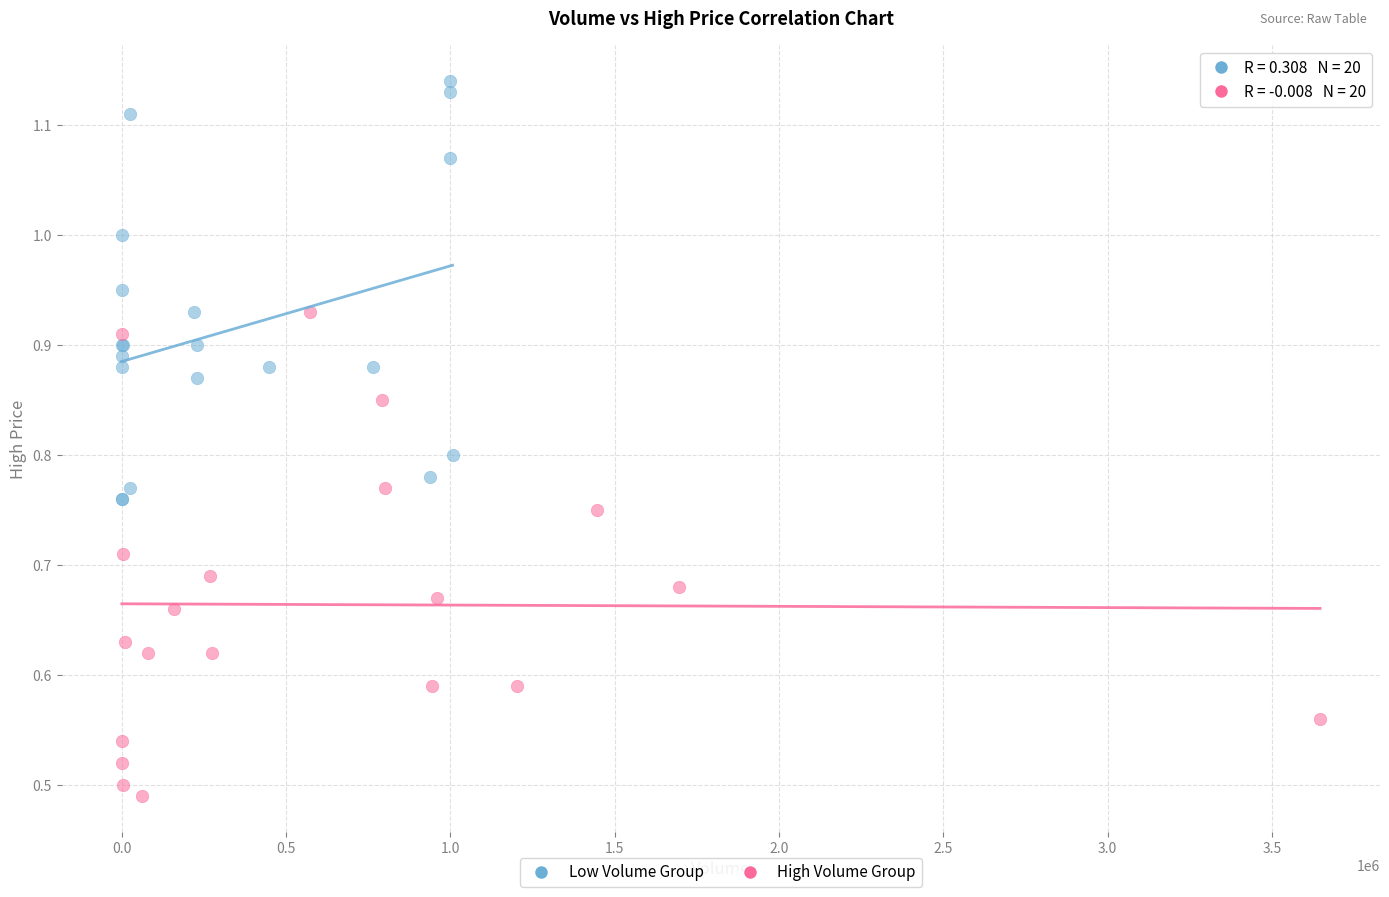

Which series contains the highest Y value?

Low Volume Group